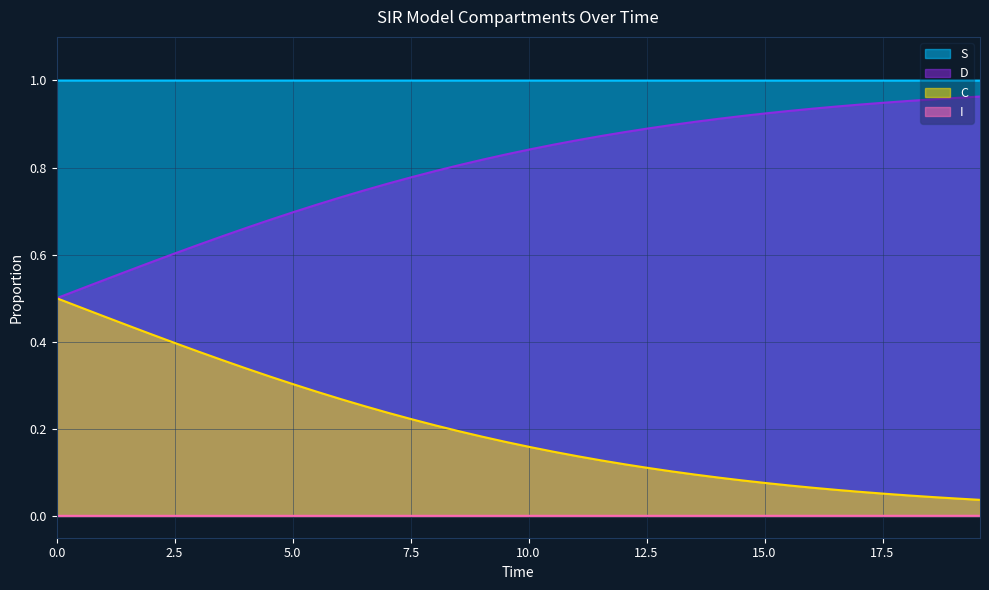

Does the chart display data point markers on the line(s)?

No